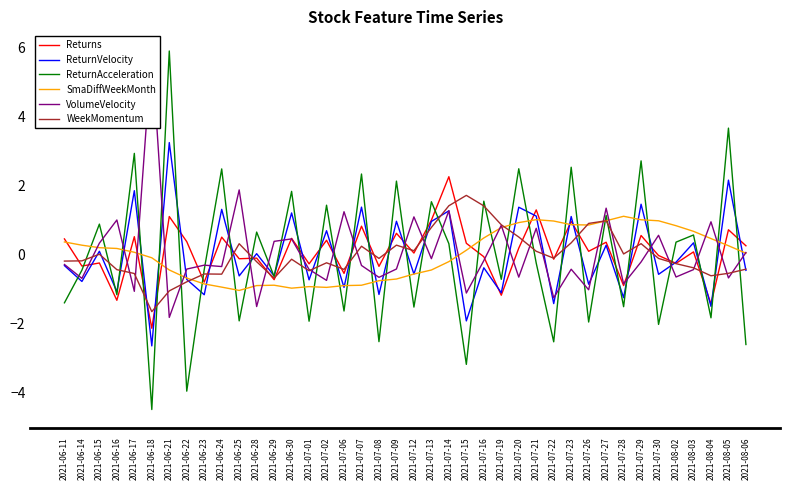

At which category is the sum across all series the highest?

2021-06-21